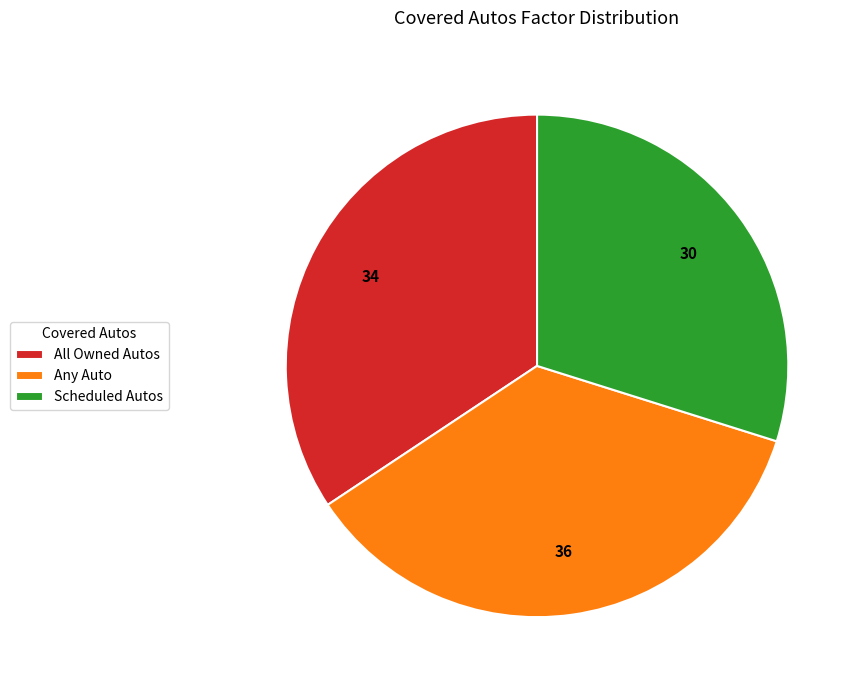

Is there a majority slice in this chart?

No